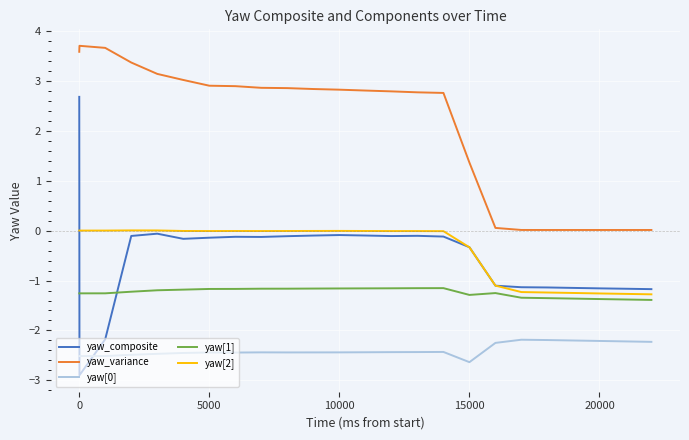

True or false: yaw[2] and yaw[0] intersect in this chart.

False